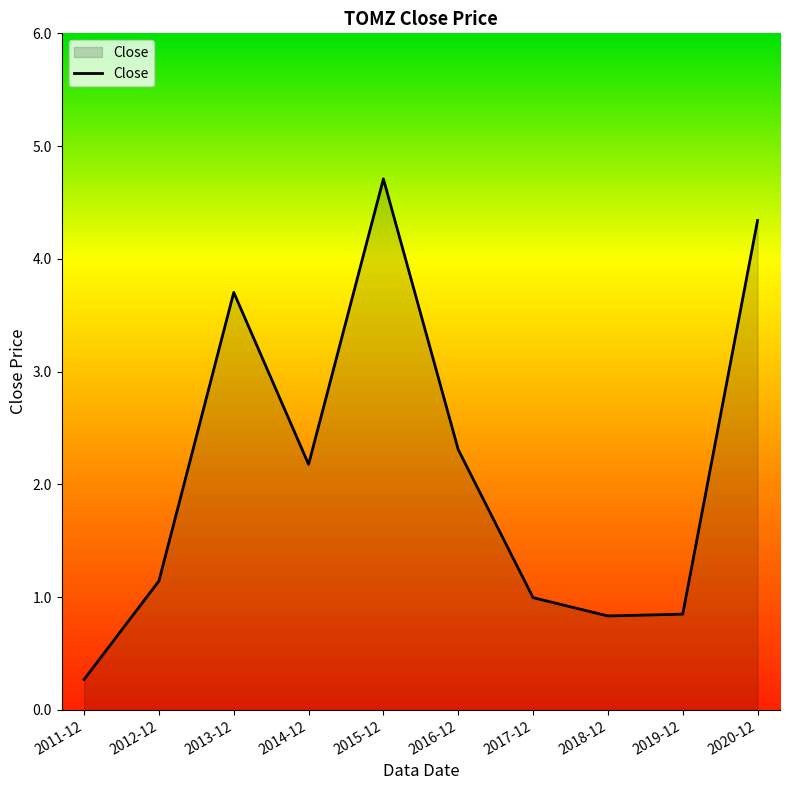

How many values exceed 2?

5